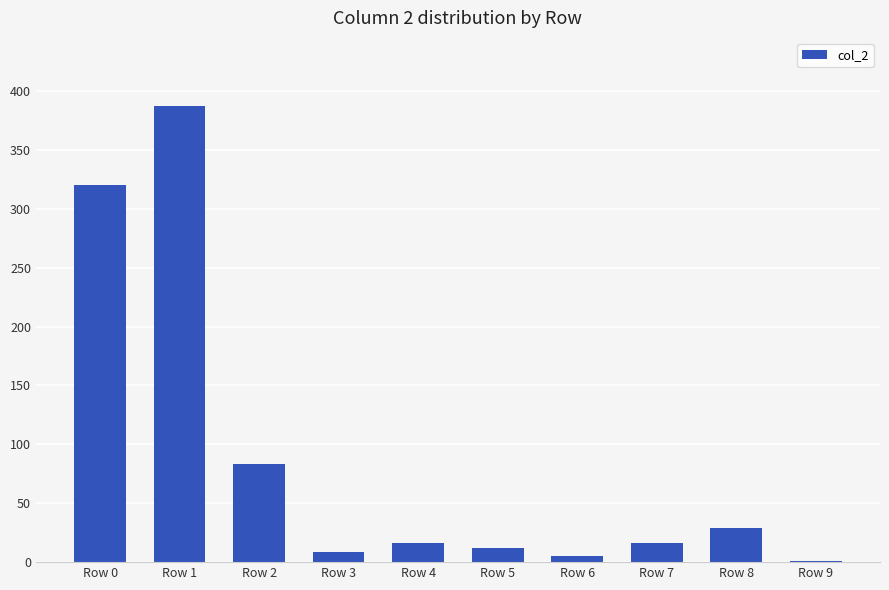

The value at Row 8 is 29. True or false?

True